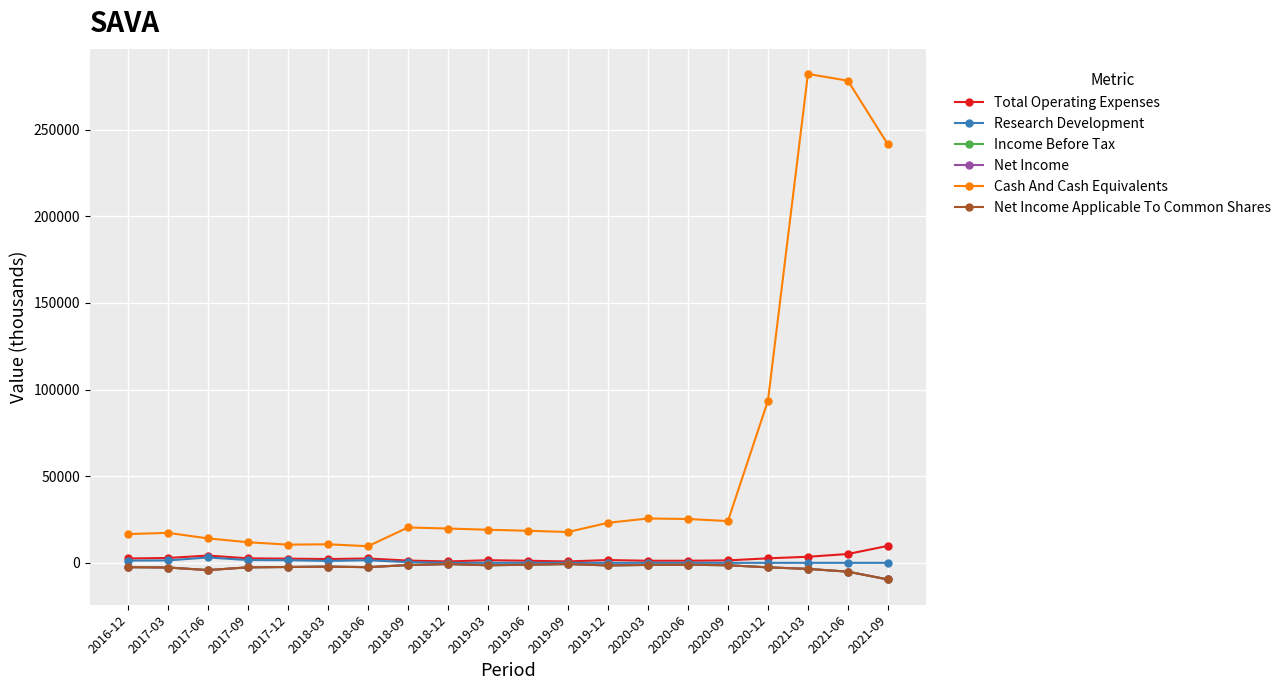

Is this an area chart (filled region under the line)?

No